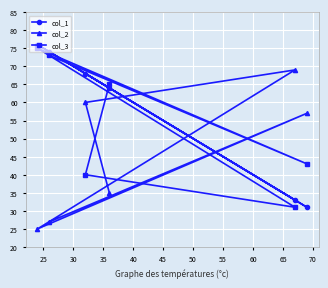

At how many categories does at least one series exceed 55?

6